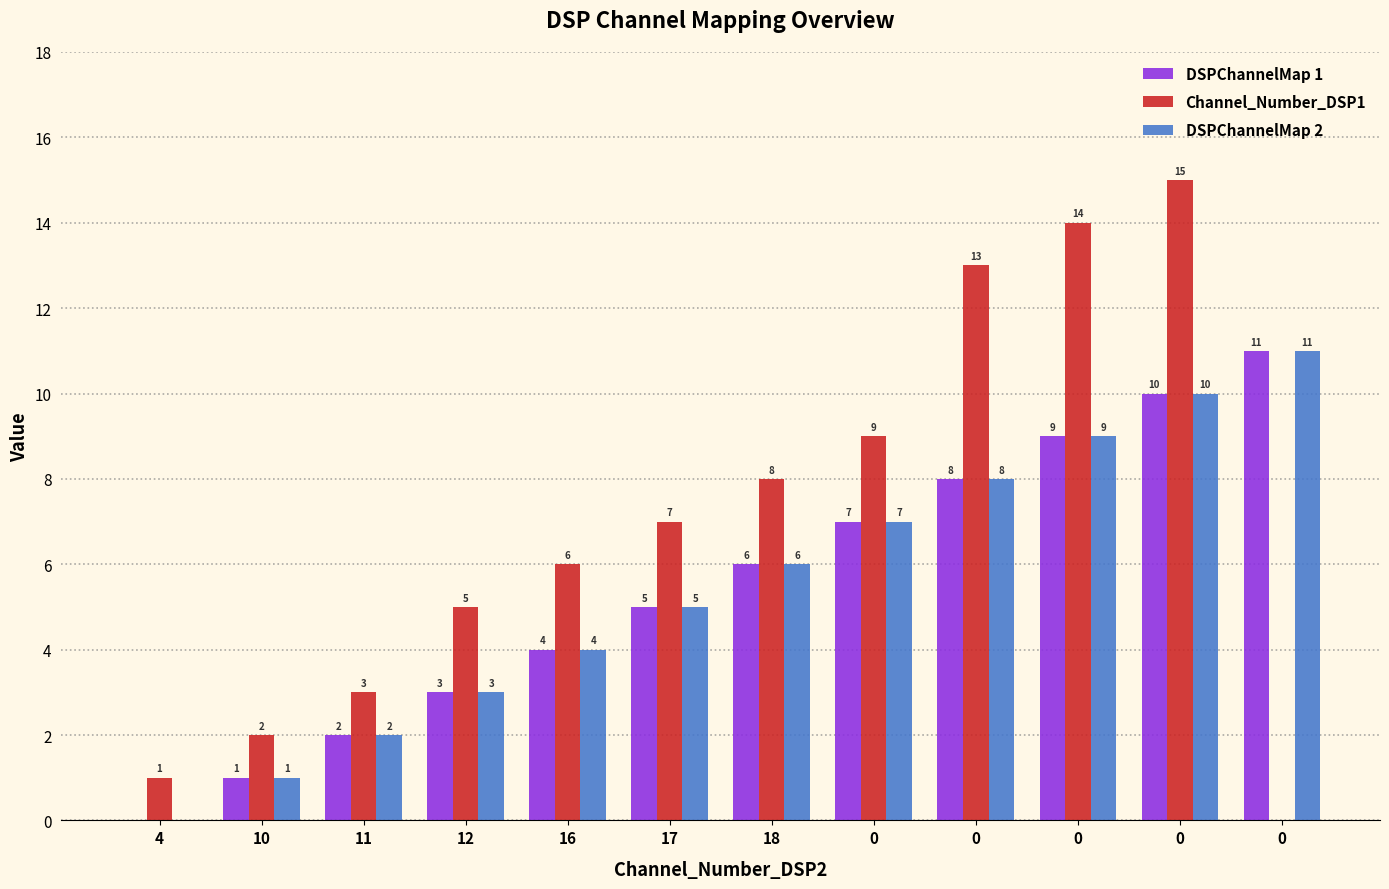

What is the difference between the highest and lowest values at 0?

2